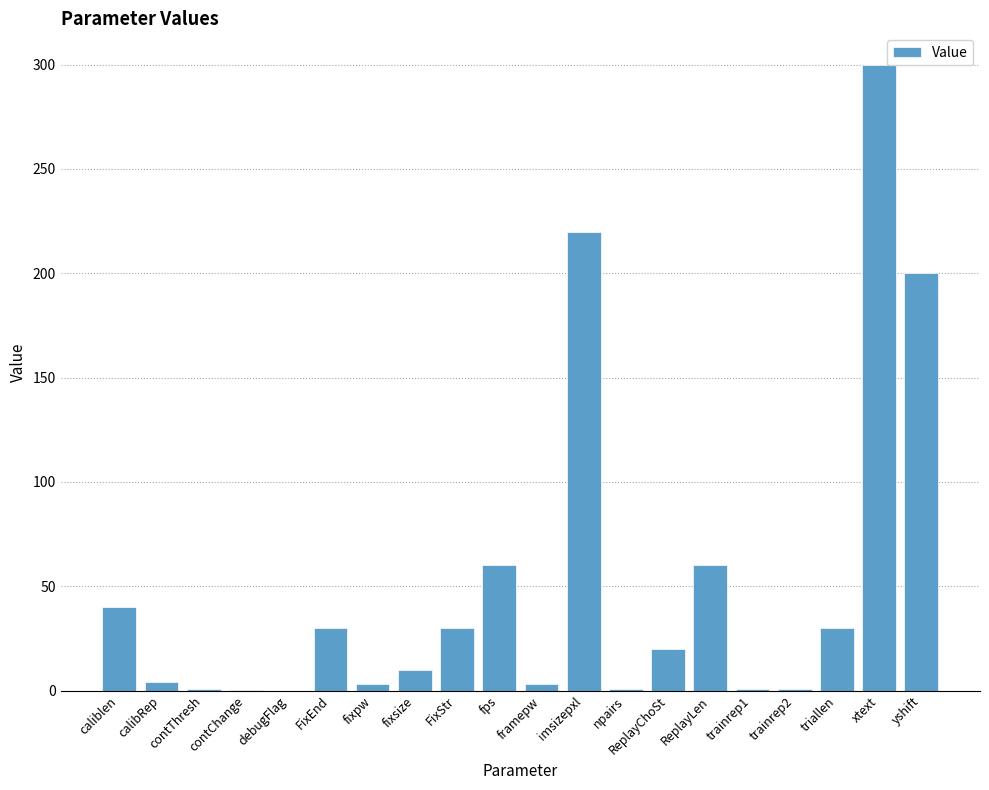

Where is the data nearest to the value 150?

yshift